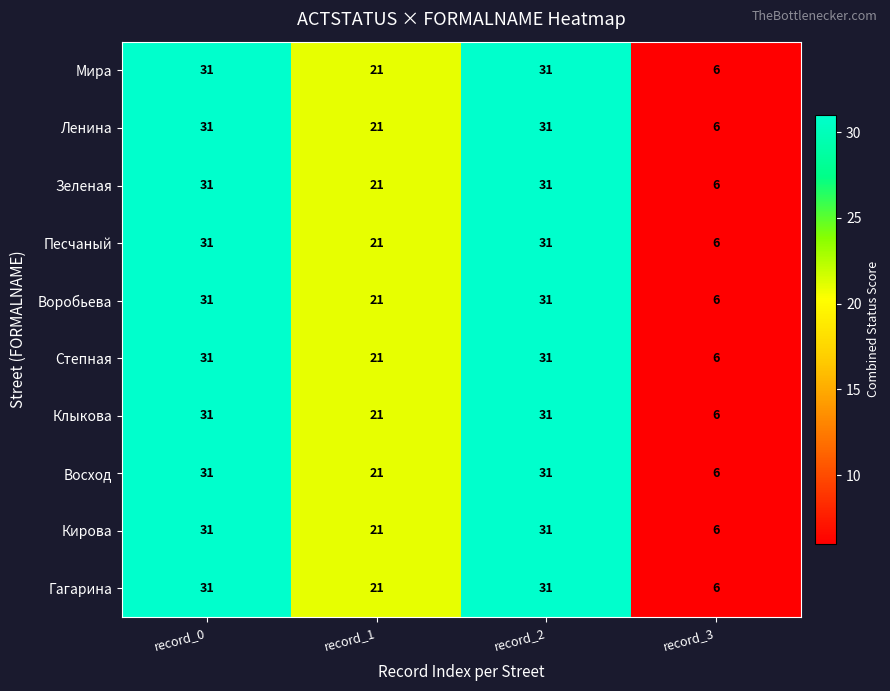

Read the Ленина value at record_2, to the nearest 5.

30